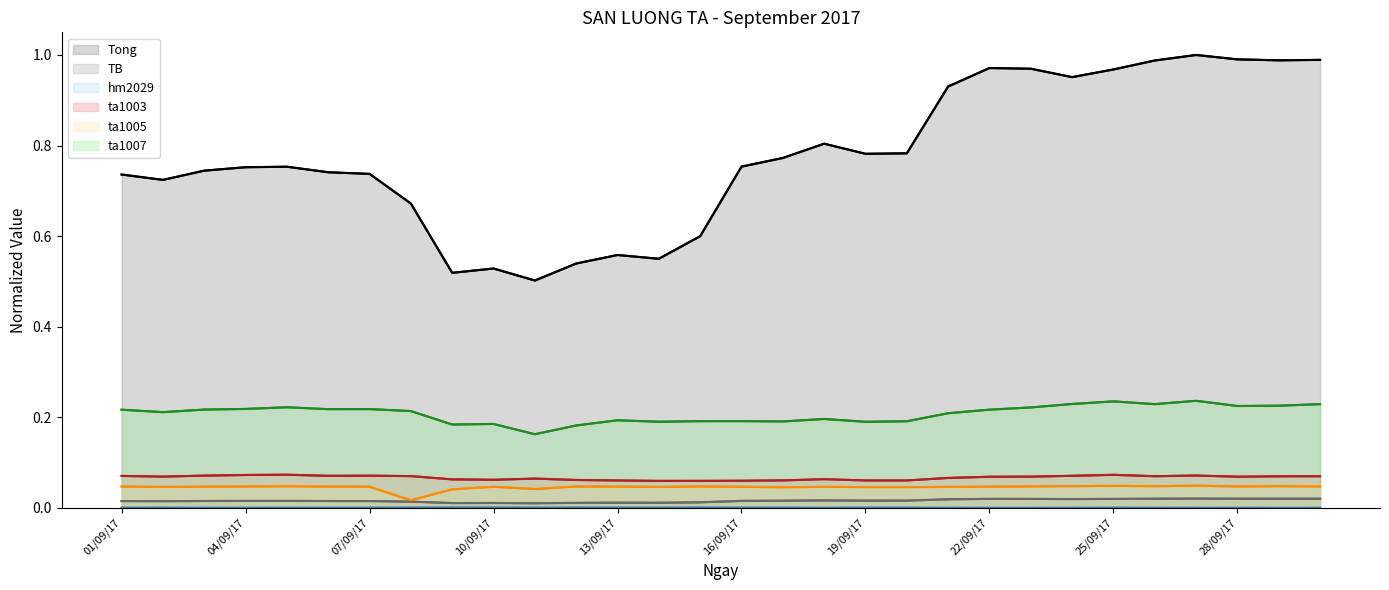

True or false: ta1007 has more than 0 points higher than both neighbors.

True